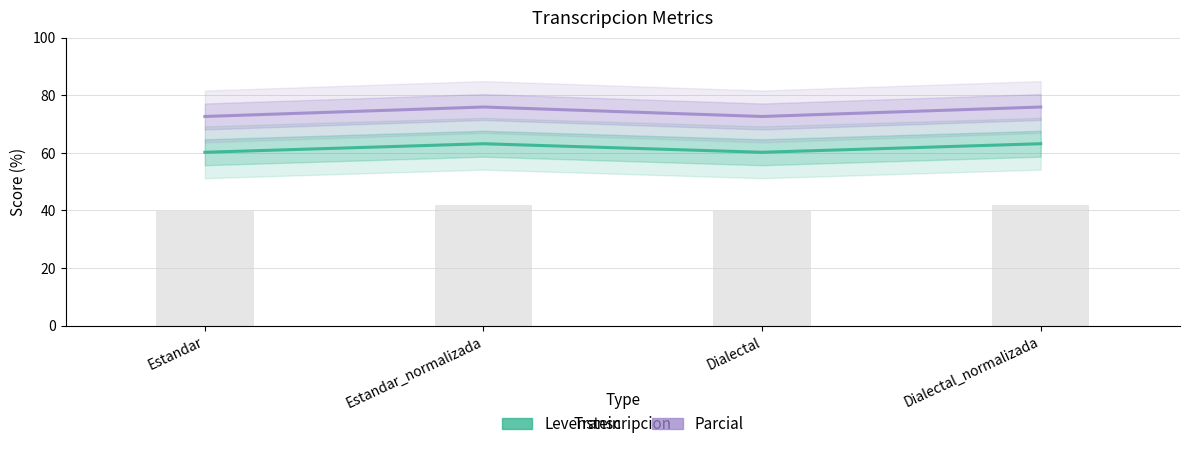

Reading left to right, what are all the values shown in this chart?

Levenstein: 60.2	63.2	60.2	63.2
Parcial: 72.6	75.9	72.6	75.9